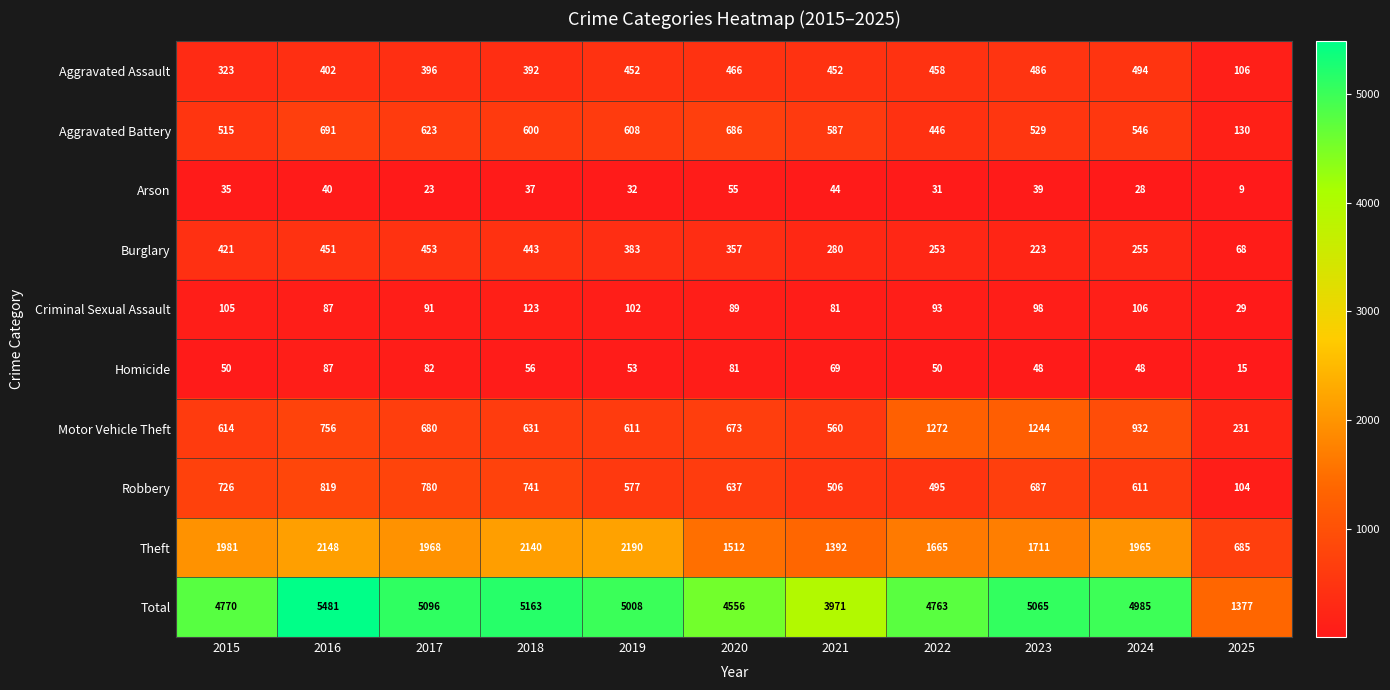

At which category is the sum across all series the highest?

2016